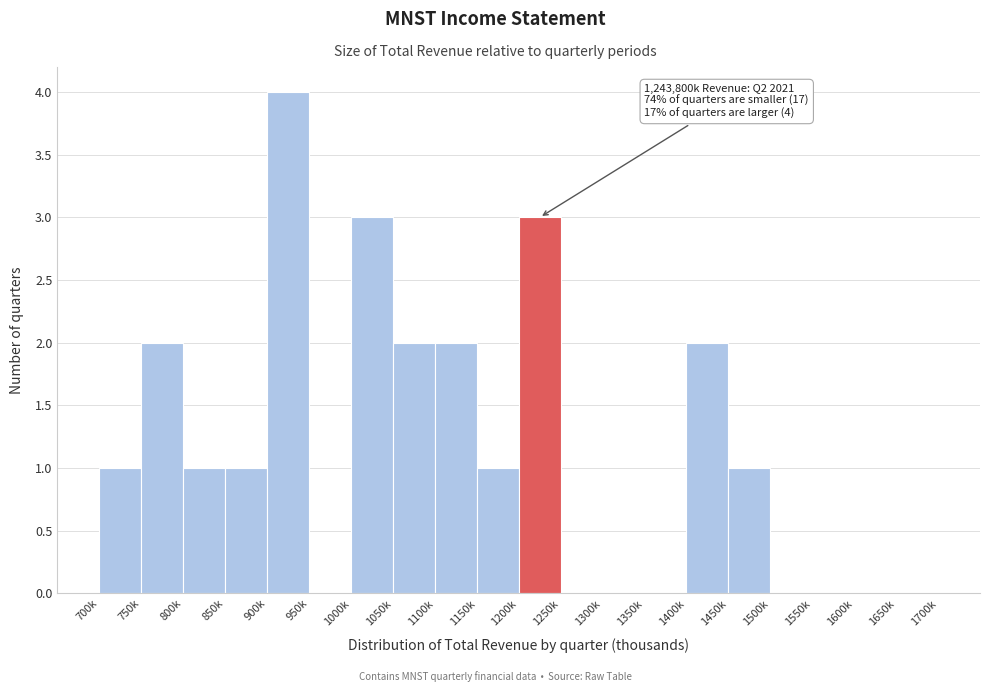

Reading left to right, list all the values displayed in this chart.

700k=1	750k=2	800k=1	850k=1	900k=4	950k=0	1000k=3	1050k=2	1100k=2	1150k=1	1200k=3	1250k=0	1300k=0	1350k=0	1400k=2	1450k=1	1500k=0	1550k=0	1600k=0	1650k=0